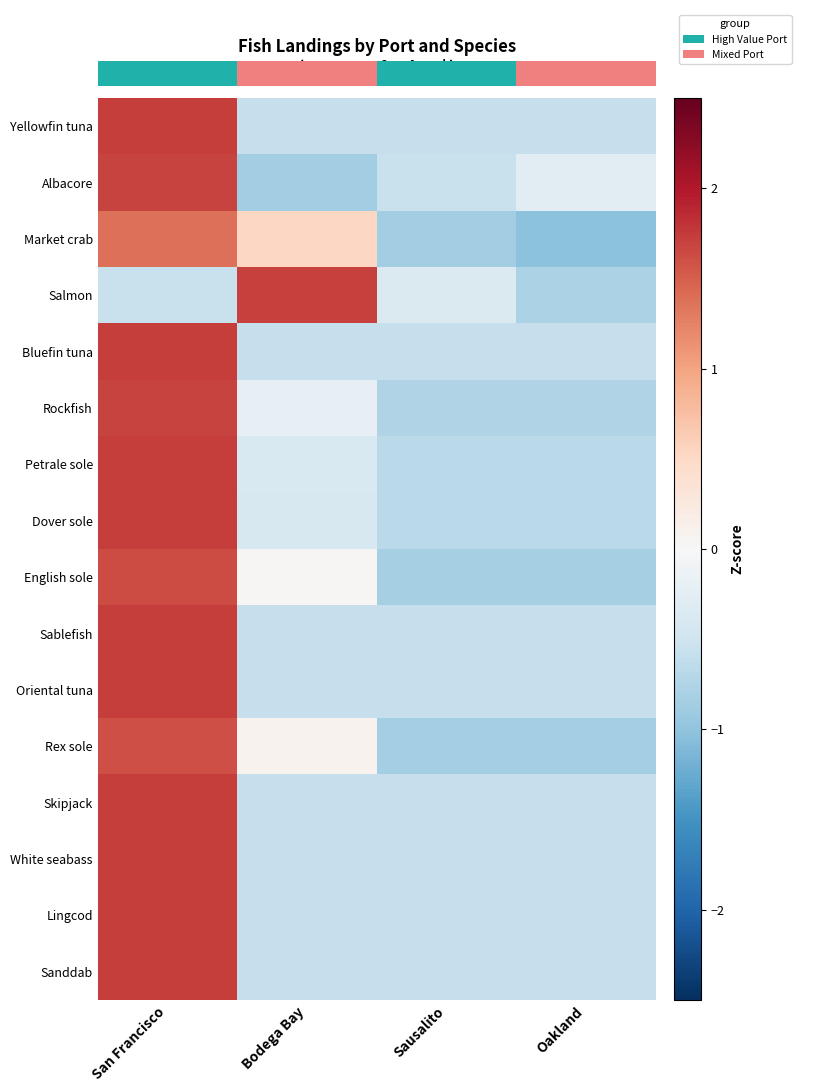

What is the sum of the Dover sole values at San Francisco and Sausalito?

1.1